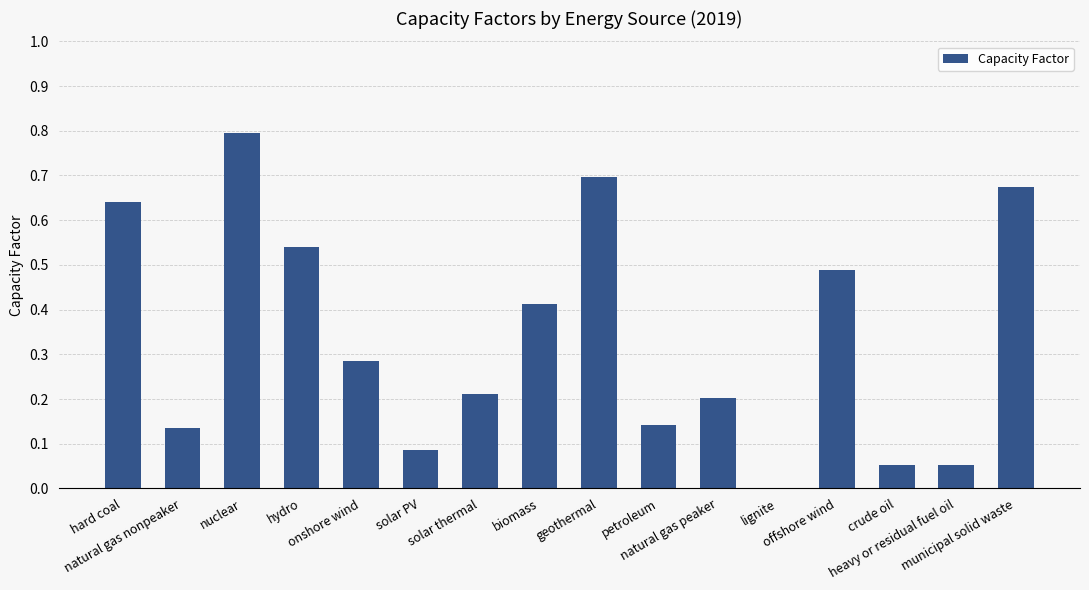

What is the sum of all values?

5.4